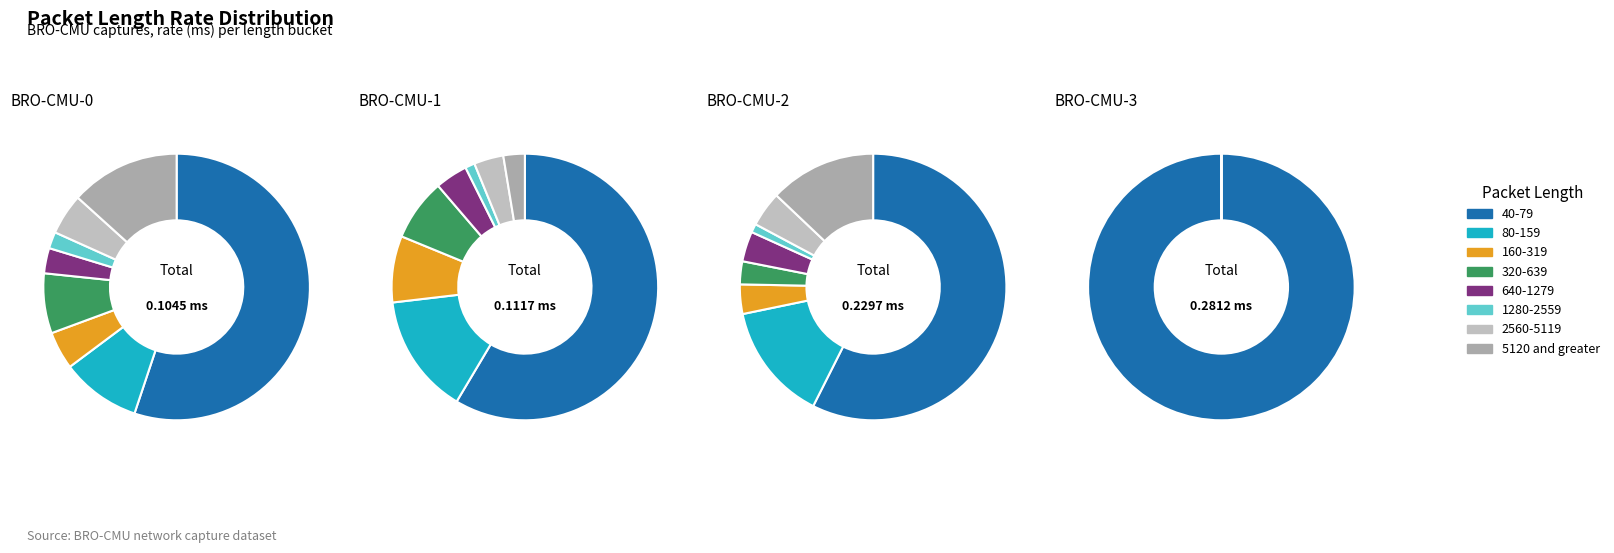

True or false: 2560-5119 accounts for 8% of the total.

False